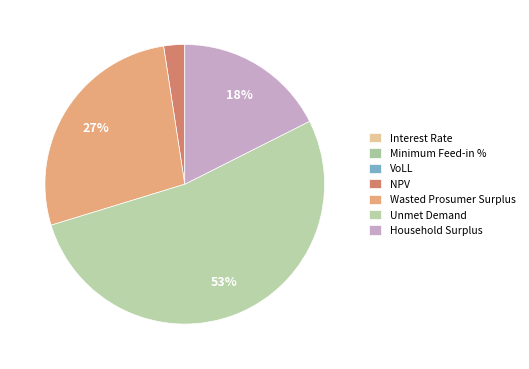

How much of the chart is everything except Unmet Demand?

47.3%